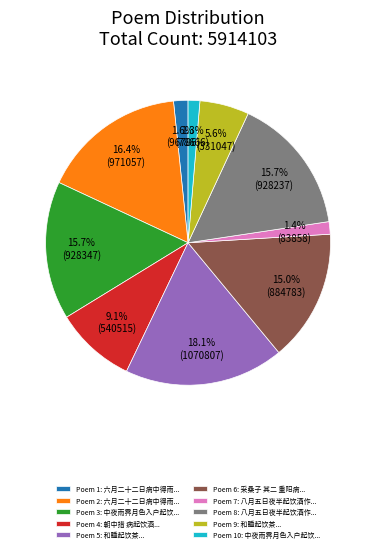

Is there any slice that represents more than half of the pie?

No